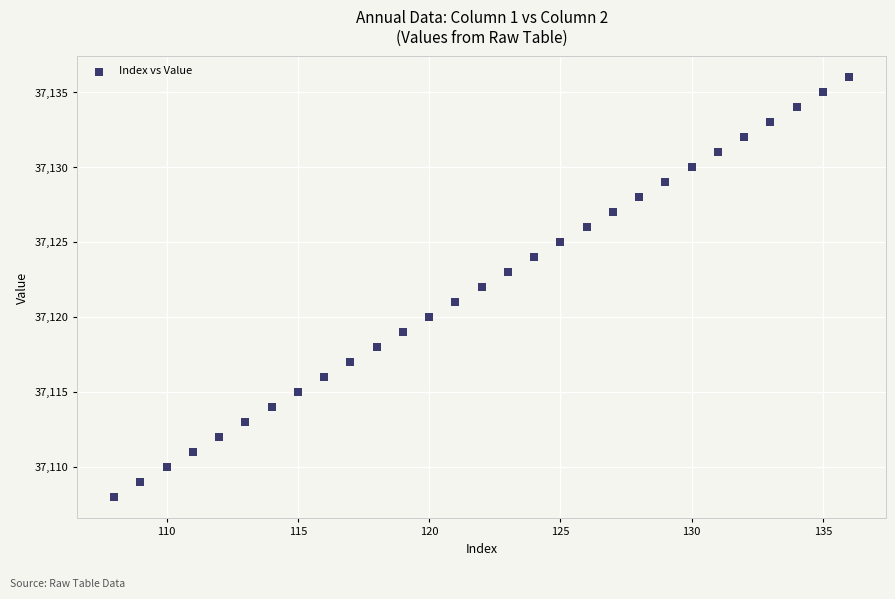

What is the range of X values (max minus min)?

28